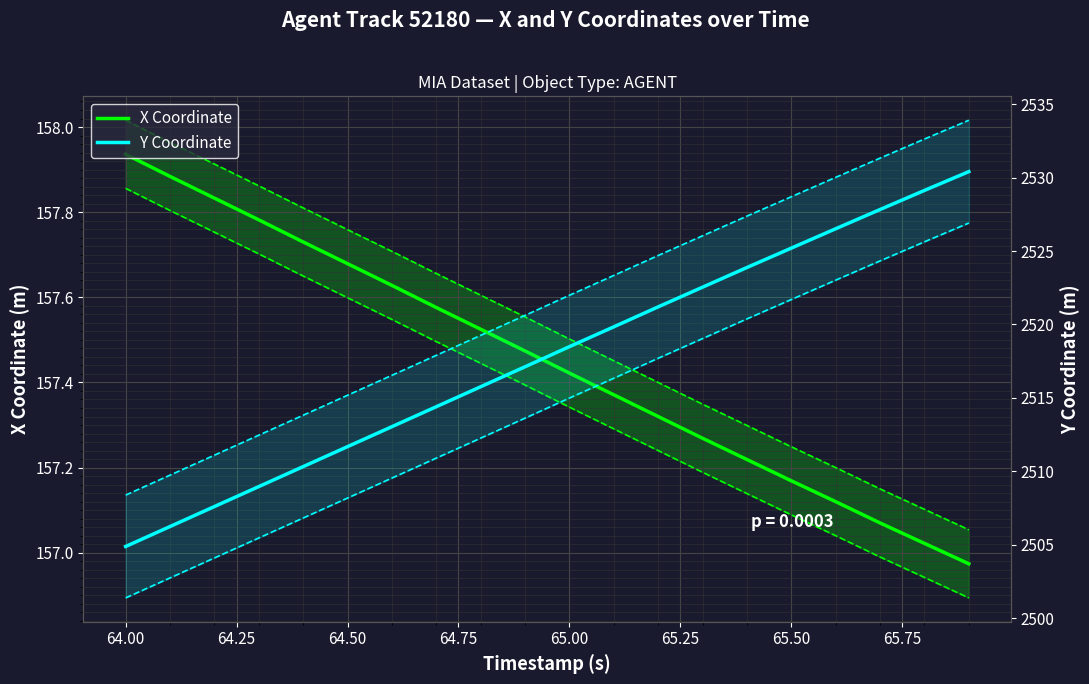

What is the value of the Y Coordinate point at the 14th from the left?

2522.5